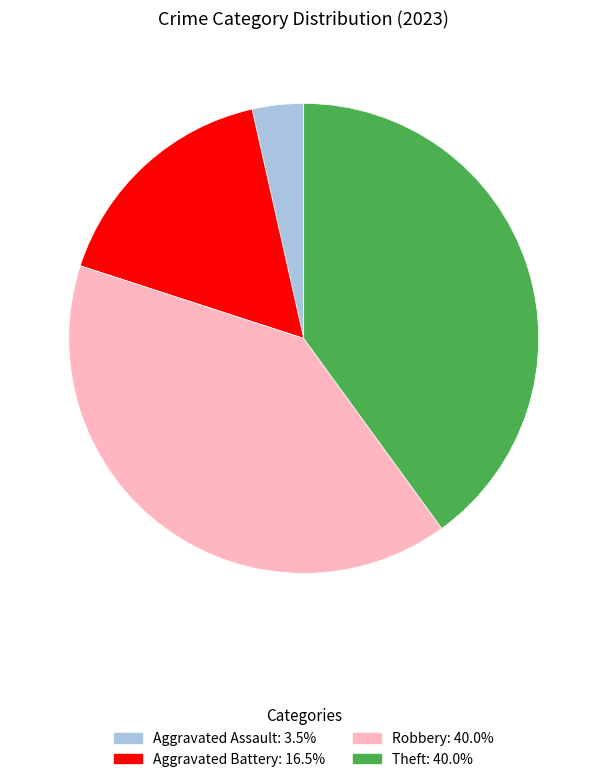

Is there a majority slice in this chart?

No